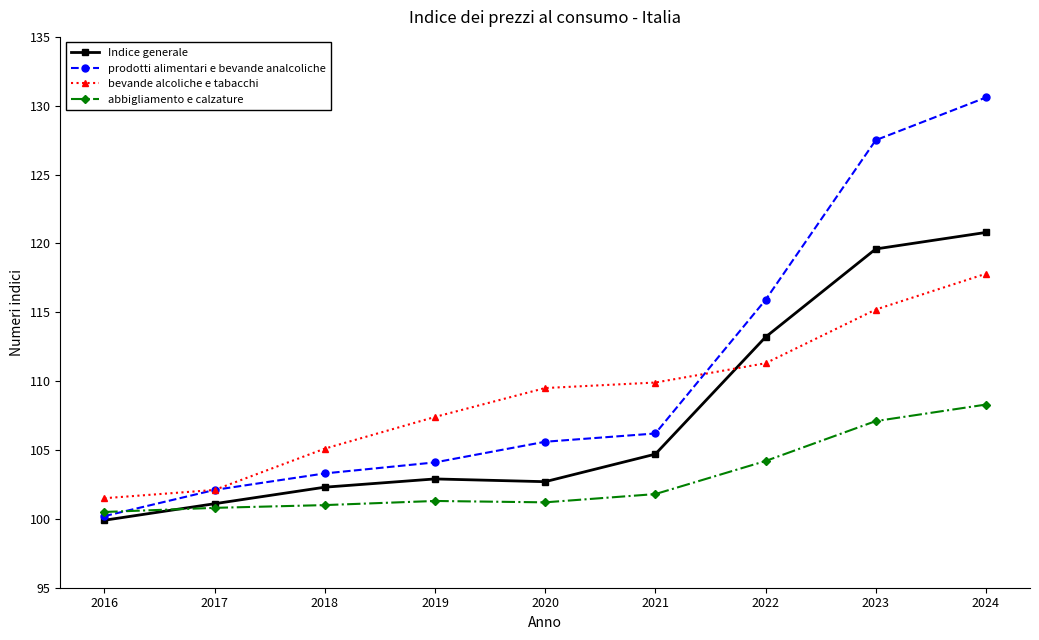

Which category has the lowest value across all series?

2016